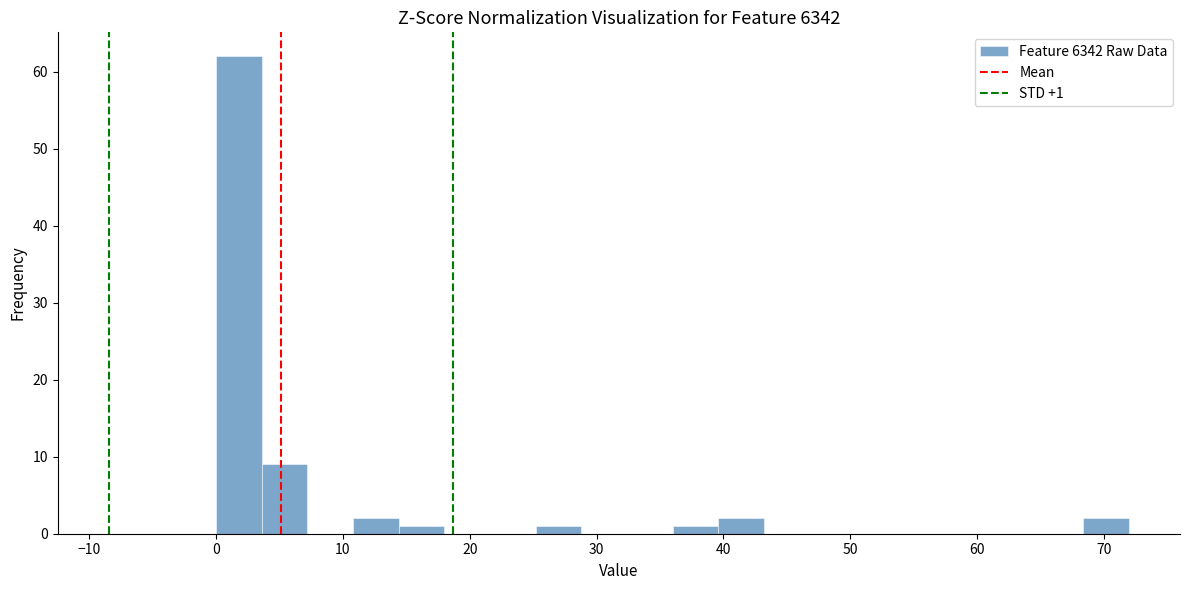

Around what value on the x-axis is the tallest bar? Give the approximate position of its centre, as read against the axis.

2